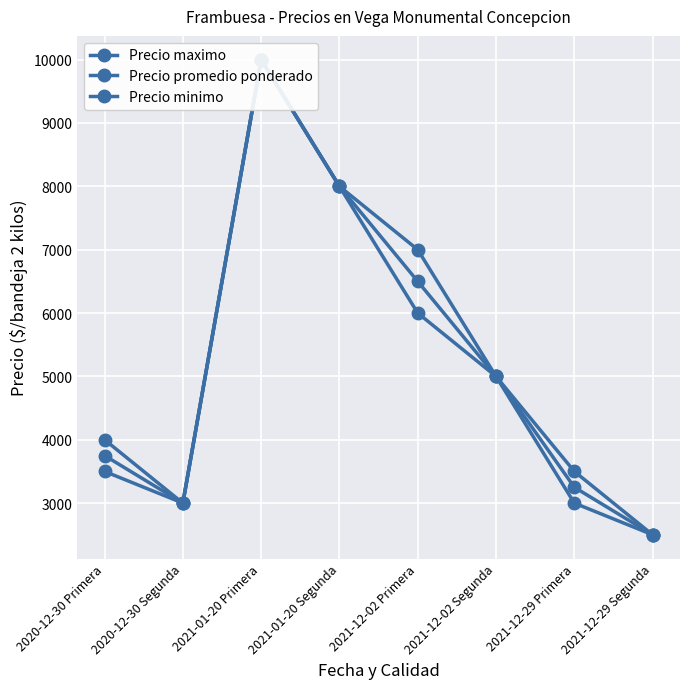

How many interior local peaks does the Precio promedio ponderado series have?

1